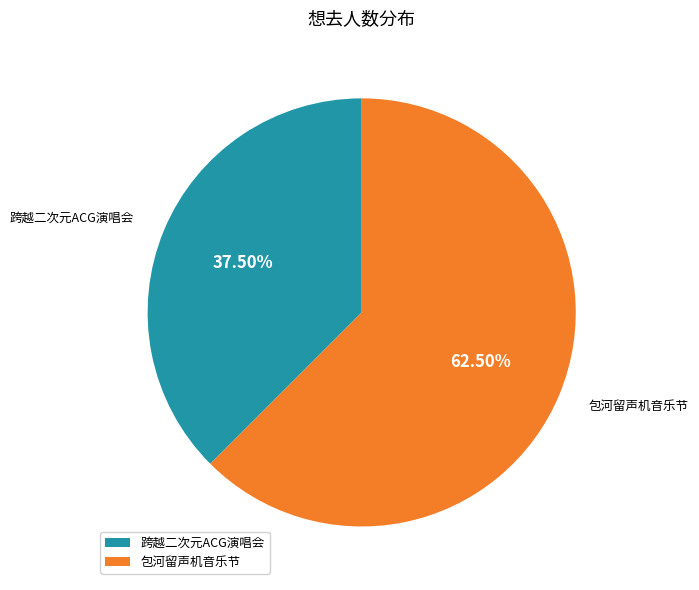

Rank the categories by value from lowest to highest.

跨越二次元ACG演唱会, 包河留声机音乐节